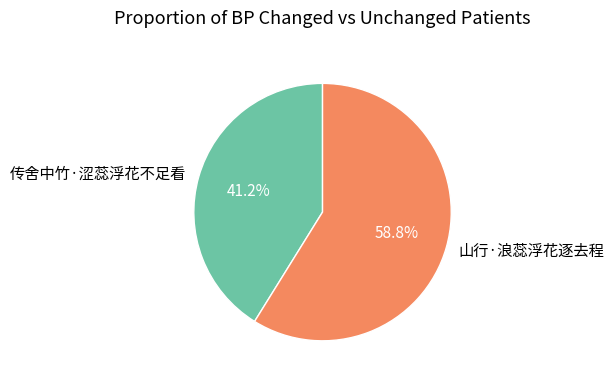

Is 山行·浪蕊浮花逐去程 the majority of the pie?

Yes